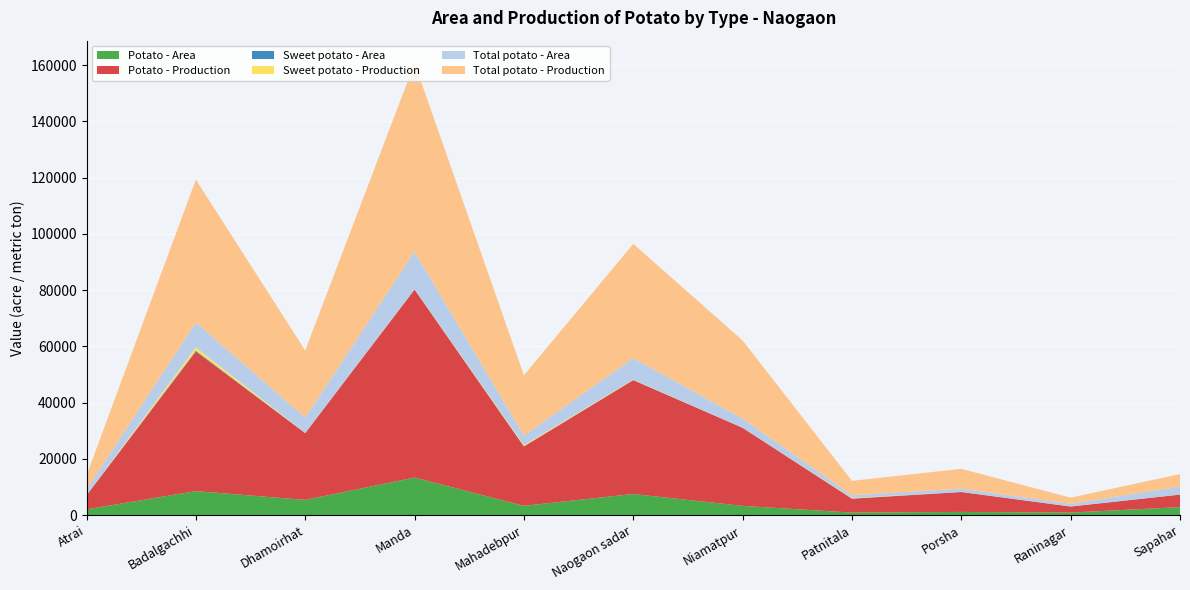

Reading left to right, transcribe all the data shown in this chart.

Potato - Area: Atrai=2034	Badalgachhi=8531	Dhamoirhat=5400	Manda=13340	Mahadebpur=3300	Naogaon sadar=7500	Niamatpur=3275	Patnitala=896	Porsha=1127	Raninagar=889	Sapahar=2838
Potato - Production: Atrai=5016	Badalgachhi=49625	Dhamoirhat=23760	Manda=66885	Mahadebpur=21099	Naogaon sadar=40500	Niamatpur=27774	Patnitala=4922	Porsha=7061	Raninagar=2154	Sapahar=4445
Sweet potato - Area: Atrai=0	Badalgachhi=304	Dhamoirhat=32	Manda=23	Mahadebpur=88	Naogaon sadar=39	Niamatpur=0	Patnitala=66	Porsha=39	Raninagar=10	Sapahar=6
Sweet potato - Production: Atrai=0	Badalgachhi=1191	Dhamoirhat=76	Manda=101	Mahadebpur=381	Naogaon sadar=139	Niamatpur=0	Patnitala=200	Porsha=2	Raninagar=44	Sapahar=9
Total potato - Area: Atrai=2034	Badalgachhi=8835	Dhamoirhat=5432	Manda=13363	Mahadebpur=3388	Naogaon sadar=7639	Niamatpur=3275	Patnitala=962	Porsha=1166	Raninagar=899	Sapahar=2844
Total potato - Production: Atrai=5016	Badalgachhi=50816	Dhamoirhat=23836	Manda=66986	Mahadebpur=21488	Naogaon sadar=40639	Niamatpur=27774	Patnitala=5122	Porsha=7063	Raninagar=2198	Sapahar=4454